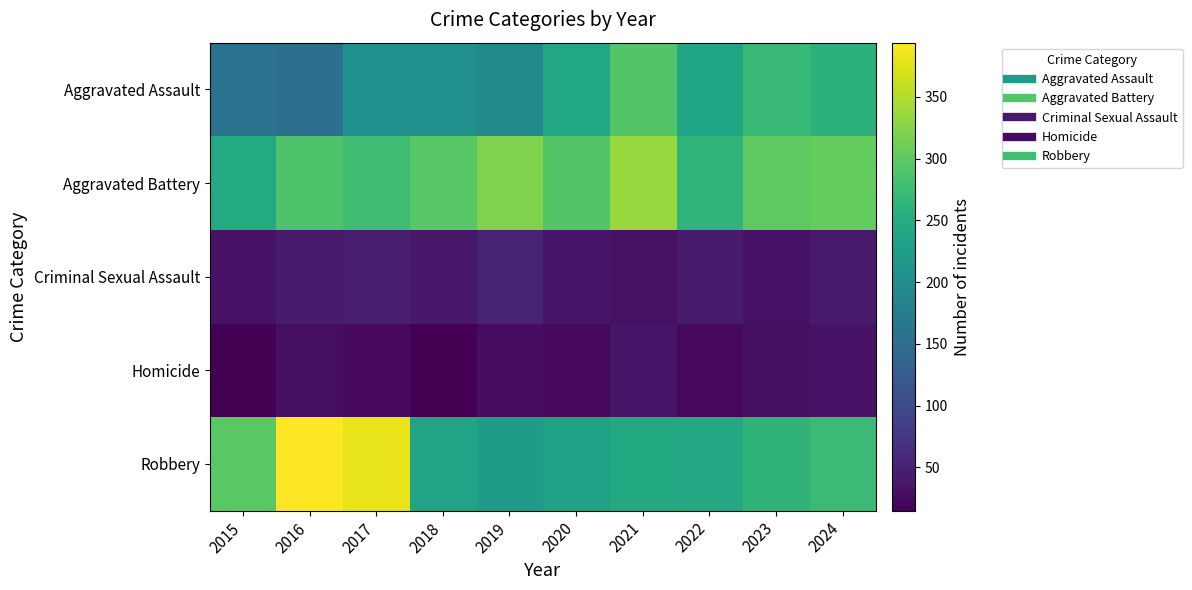

Rank the series by their maximum value, from lowest to highest.

Homicide, Criminal Sexual Assault, Aggravated Assault, Aggravated Battery, Robbery